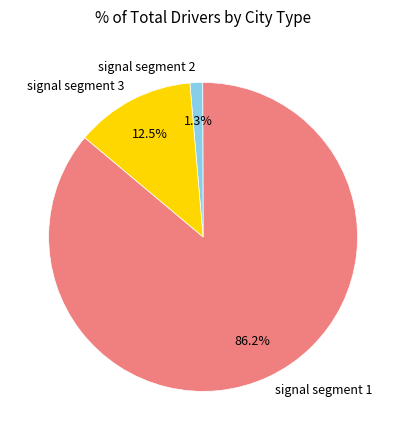

Which category has the biggest portion of the pie?

signal segment 1